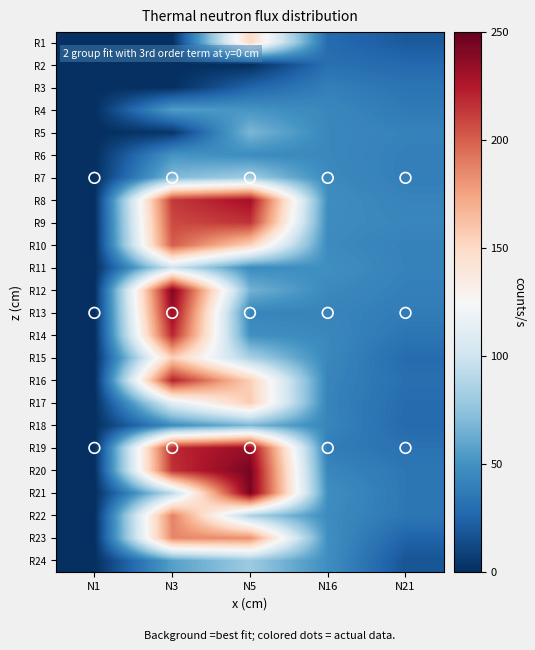

Reading left to right, extract all data points from this chart.

R1: N1=0.0	N3=0.0	N5=150.8	N16=28.6	N21=20.2
R2: N1=0.0	N3=0.0	N5=0.0	N16=31.4	N21=27.7
R3: N1=0.0	N3=0.0	N5=25.4	N16=39.2	N21=33.6
R4: N1=0.0	N3=55.4	N5=51.4	N16=43.7	N21=36.5
R5: N1=0.0	N3=3.3	N5=68.3	N16=44.1	N21=40.8
R6: N1=0.0	N3=51.1	N5=46.7	N16=44.0	N21=39.5
R7: N1=0.0	N3=69.8	N5=80.5	N16=45.3	N21=39.0
R8: N1=0.0	N3=213.3	N5=229.4	N16=47.4	N21=41.7
R9: N1=0.0	N3=207.5	N5=215.2	N16=46.4	N21=43.5
R10: N1=0.0	N3=200.8	N5=153.6	N16=45.7	N21=40.3
R11: N1=0.0	N3=100.4	N5=46.1	N16=48.7	N21=40.8
R12: N1=0.0	N3=241.4	N5=66.0	N16=45.1	N21=39.4
R13: N1=0.0	N3=232.4	N5=42.4	N16=42.1	N21=37.6
R14: N1=0.0	N3=219.7	N5=48.8	N16=44.2	N21=33.8
R15: N1=0.0	N3=155.7	N5=84.0	N16=44.1	N21=28.8
R16: N1=0.0	N3=222.1	N5=155.4	N16=42.3	N21=30.9
R17: N1=0.0	N3=110.8	N5=157.1	N16=41.5	N21=29.1
R18: N1=0.0	N3=46.9	N5=67.8	N16=42.5	N21=28.2
R19: N1=0.0	N3=218.8	N5=233.8	N16=38.1	N21=32.3
R20: N1=0.0	N3=215.7	N5=243.5	N16=43.1	N21=35.0
R21: N1=0.0	N3=91.7	N5=244.0	N16=47.8	N21=35.0
R22: N1=0.0	N3=188.0	N5=85.6	N16=46.1	N21=34.7
R23: N1=0.0	N3=185.8	N5=182.9	N16=48.3	N21=24.8
R24: N1=0.0	N3=56.8	N5=79.2	N16=47.6	N21=17.7